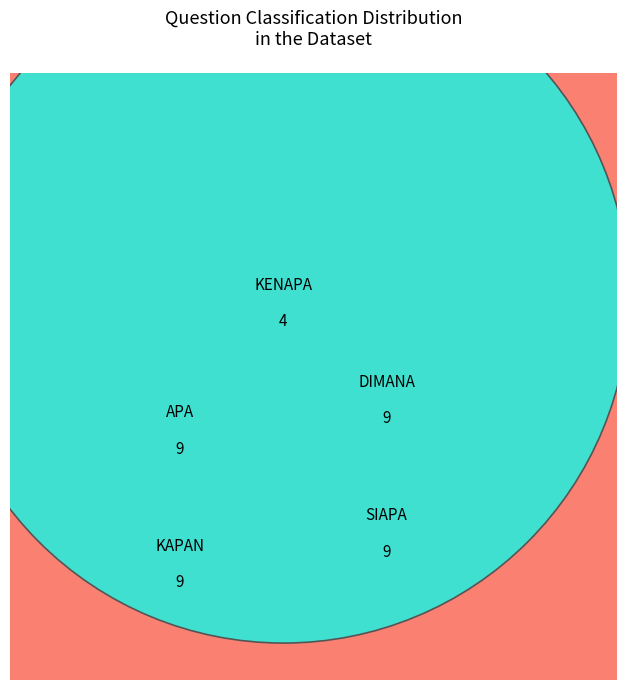

Is the sum of SIAPA and APA greater than half?

No